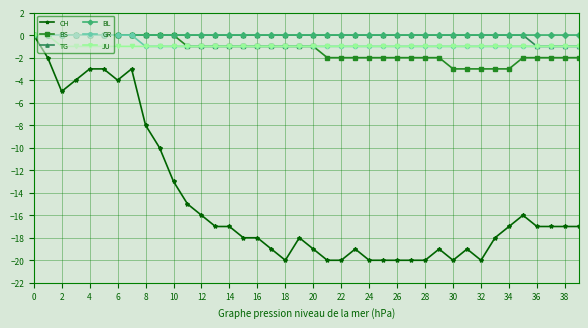

Reading left to right, extract all data points from this chart.

CH: 0	-2	-5	-4	-3	-3	-4	-3	-8	-10	-13	-15	-16	-17	-17	-18	-18	-19	-20	-18	-19	-20	-20	-19	-20	-20	-20	-20	-20	-19	-20	-19	-20	-18	-17	-16	-17	-17	-17	-17
BS: 0	0	0	0	0	0	0	0	0	0	0	-1	-1	-1	-1	-1	-1	-1	-1	-1	-1	-2	-2	-2	-2	-2	-2	-2	-2	-2	-3	-3	-3	-3	-3	-2	-2	-2	-2	-2
TG: 0	0	0	0	0	0	0	0	0	0	0	0	0	0	0	0	0	0	0	0	0	0	0	0	0	0	0	0	0	0	0	0	0	0	0	0	-1	-1	-1	-1
BL: 0	0	0	0	0	0	0	0	0	0	0	0	0	0	0	0	0	0	0	0	0	0	0	0	0	0	0	0	0	0	0	0	0	0	0	0	0	0	0	0
GR: 0	0	0	0	0	0	0	0	-1	-1	-1	-1	-1	-1	-1	-1	-1	-1	-1	-1	-1	-1	-1	-1	-1	-1	-1	-1	-1	-1	-1	-1	-1	-1	-1	-1	-1	-1	-1	-1
JU: 0	0	-1	-1	-1	-1	-1	-1	-1	-1	-1	-1	-1	-1	-1	-1	-1	-1	-1	-1	-1	-1	-1	-1	-1	-1	-1	-1	-1	-1	-1	-1	-1	-1	-1	-1	-1	-1	-1	-1